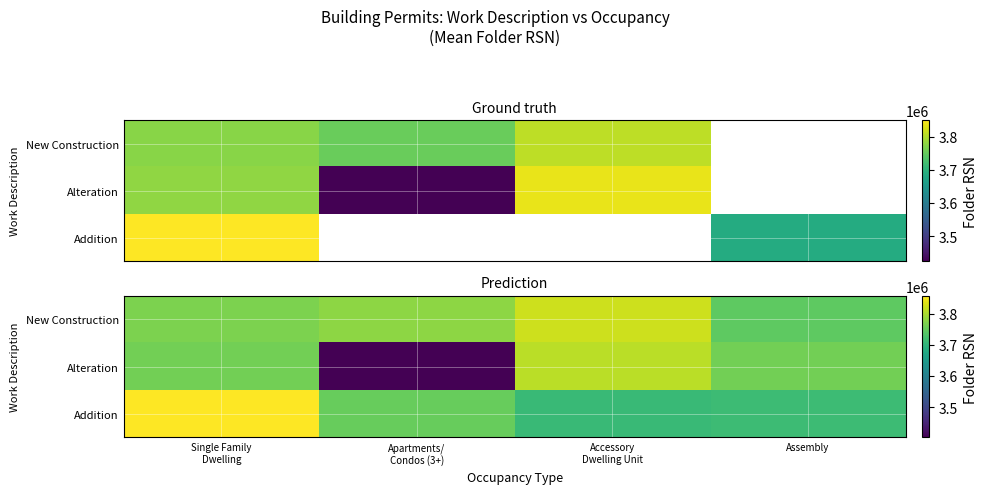

What is the sum of the Alteration values at Accessory Dwelling Unit and Assembly?

7570973.3